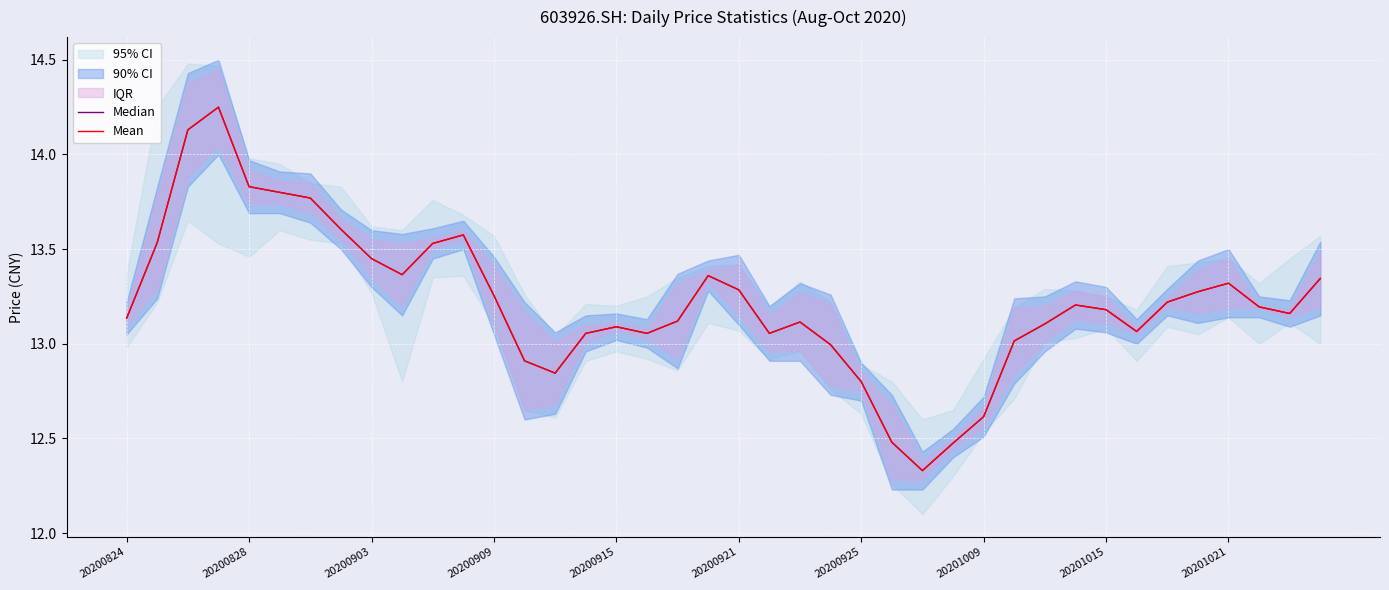

Does the chart display data point markers on the line(s)?

No